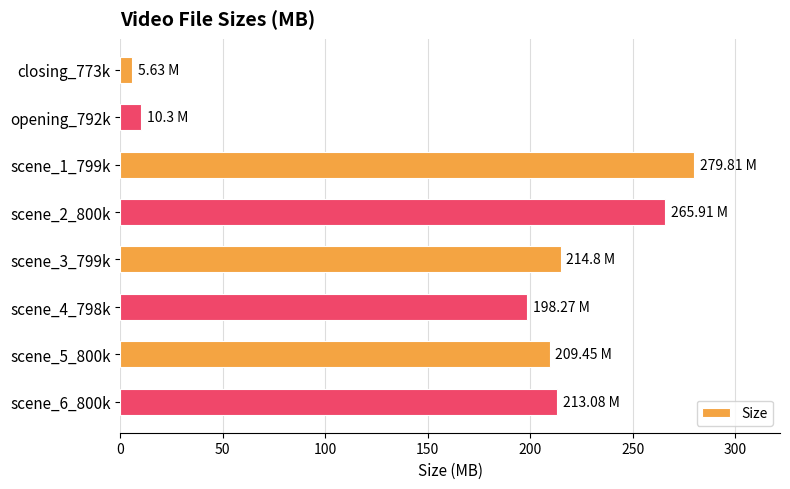

Approximately how many times larger is the value at scene_2_800k compared to scene_5_800k?

1.3